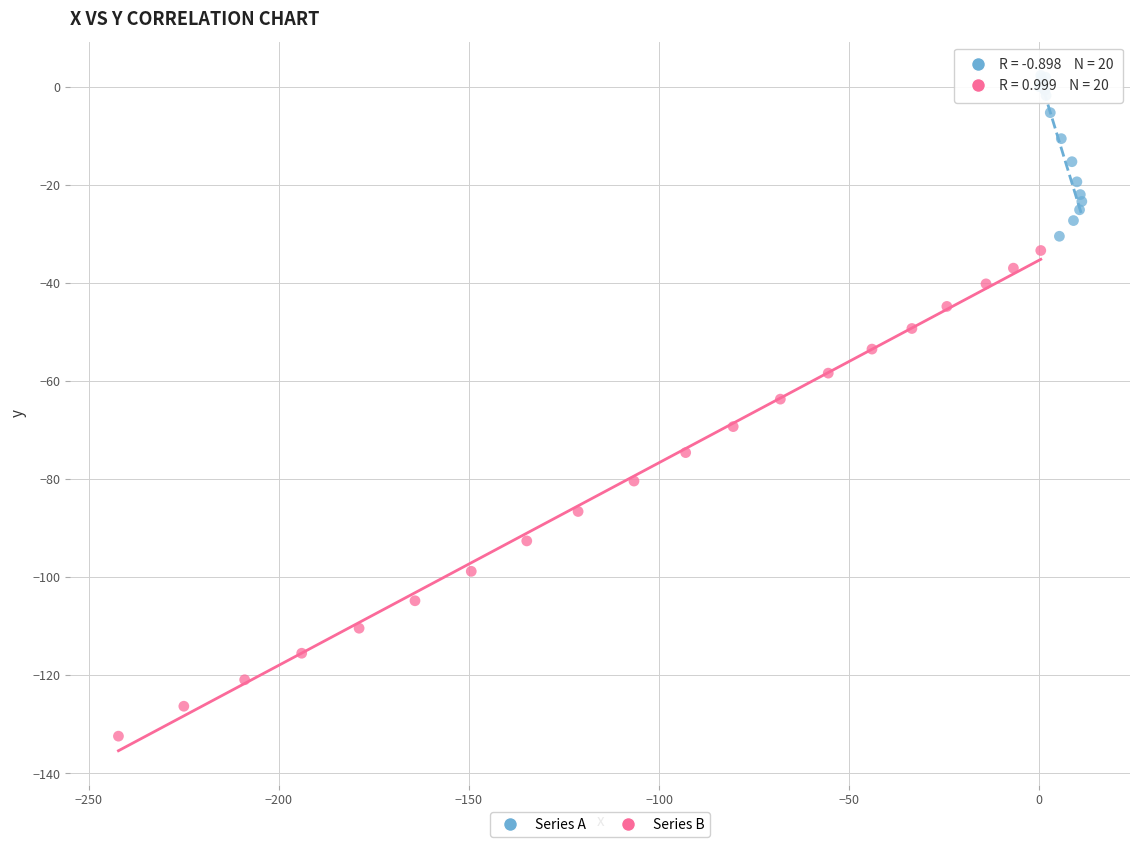

Which series contains the highest Y value?

Series A